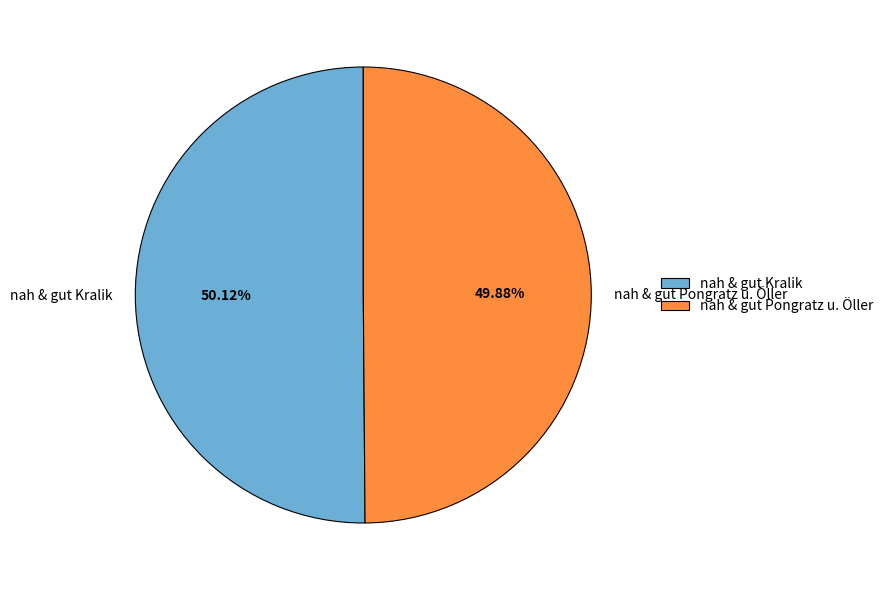

Combined, do nah & gut Pongratz u. Öller and nah & gut Kralik account for over 50%?

Yes